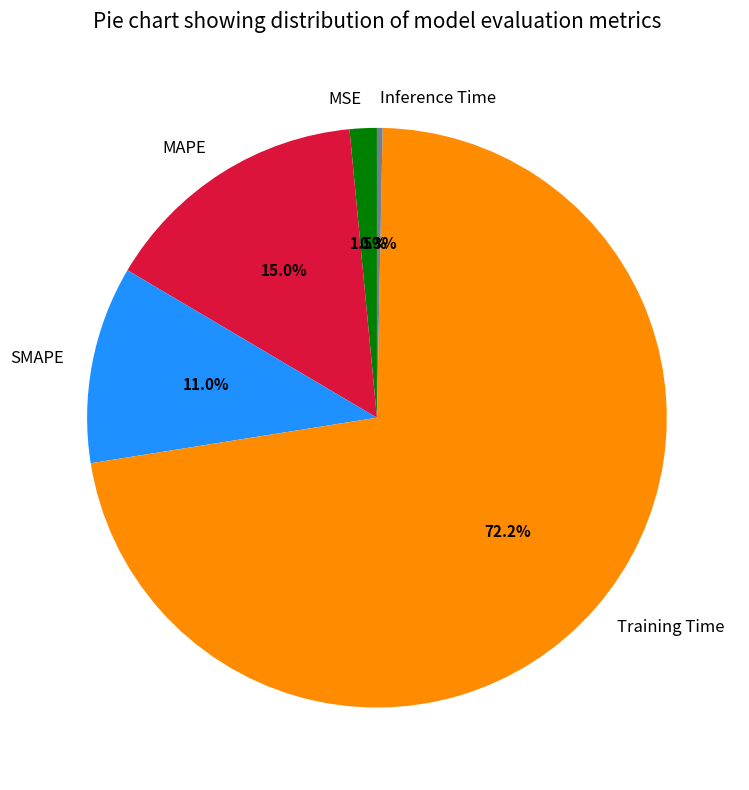

What percentage is the Training Time slice, to the nearest percent?

72%